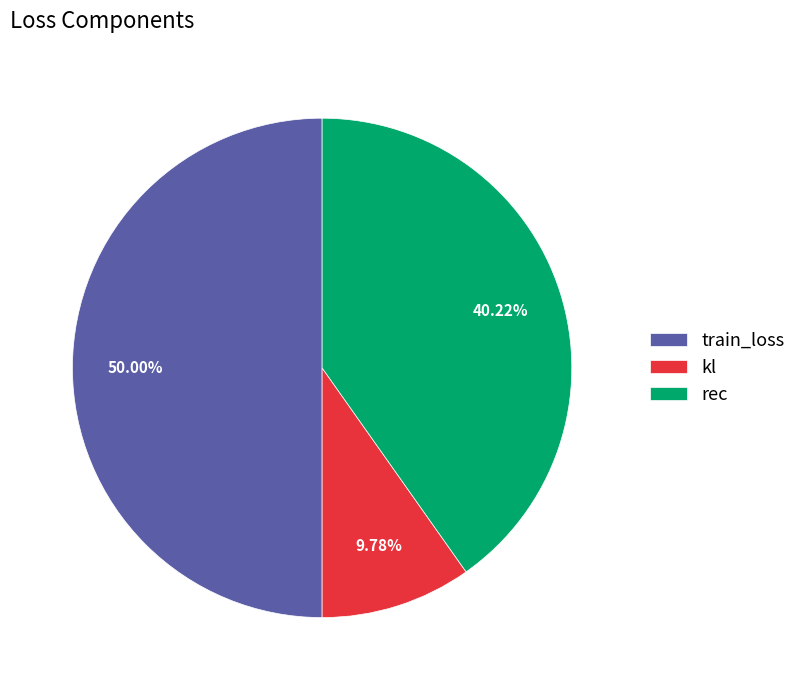

Which has a higher value, kl or train_loss?

train_loss